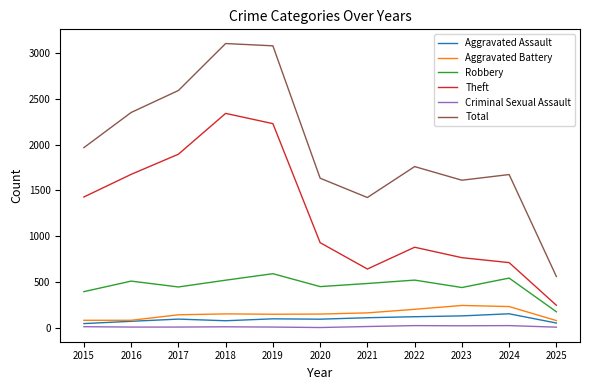

Is this an area chart (filled region under the line)?

No